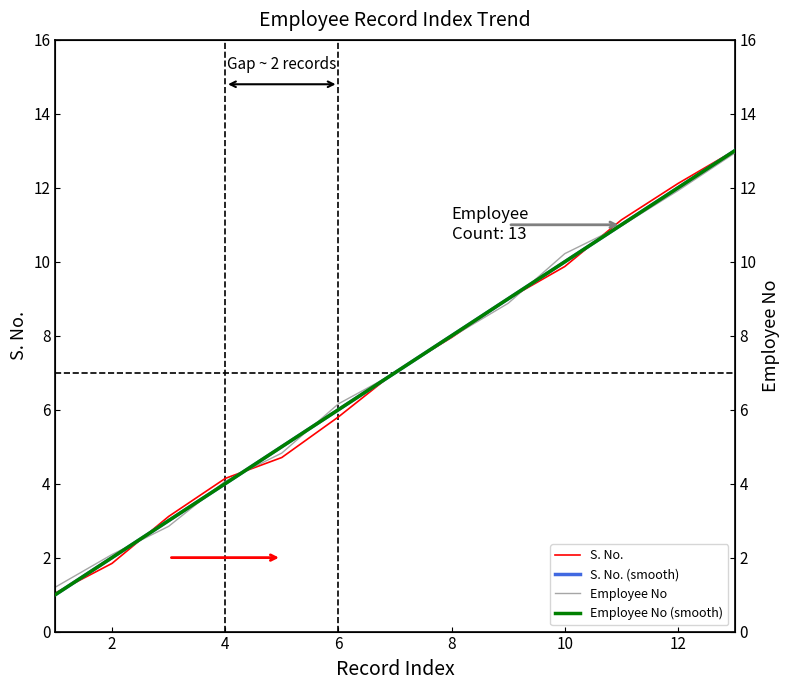

Is it true that S. No. equals 1.8 at 2?

True